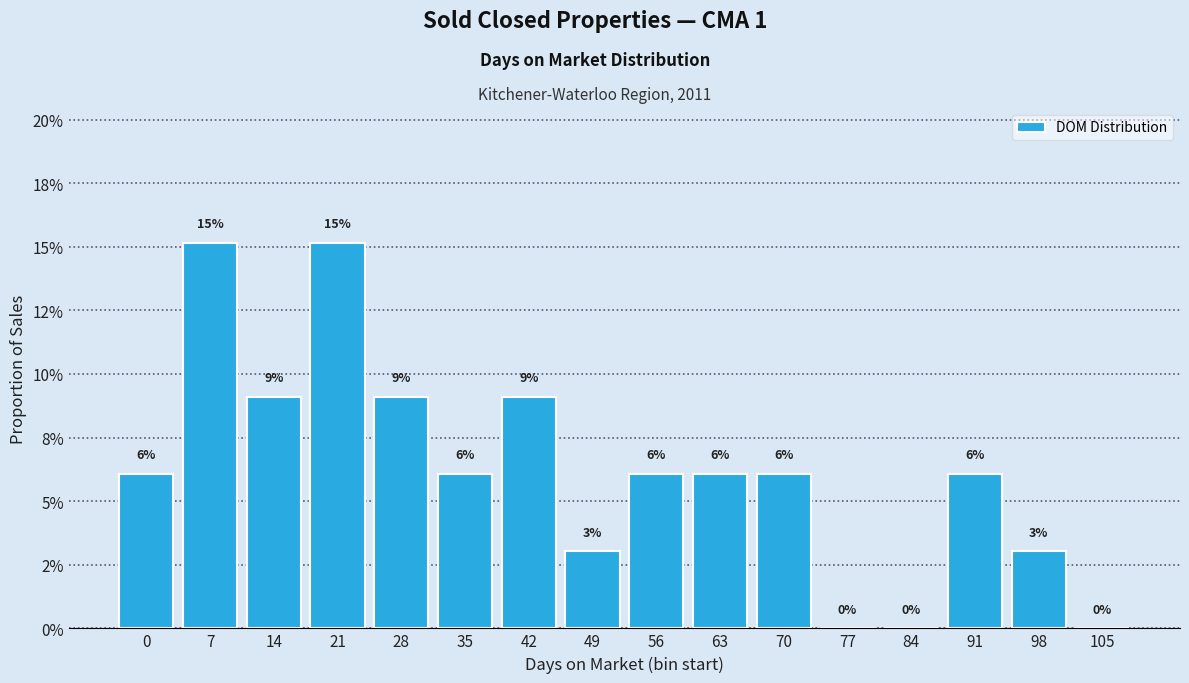

Reading right to left, what are all the values shown in this chart?

105=0.0	98=0.0	91=0.1	84=0.0	77=0.0	70=0.1	63=0.1	56=0.1	49=0.0	42=0.1	35=0.1	28=0.1	21=0.2	14=0.1	7=0.2	0=0.1